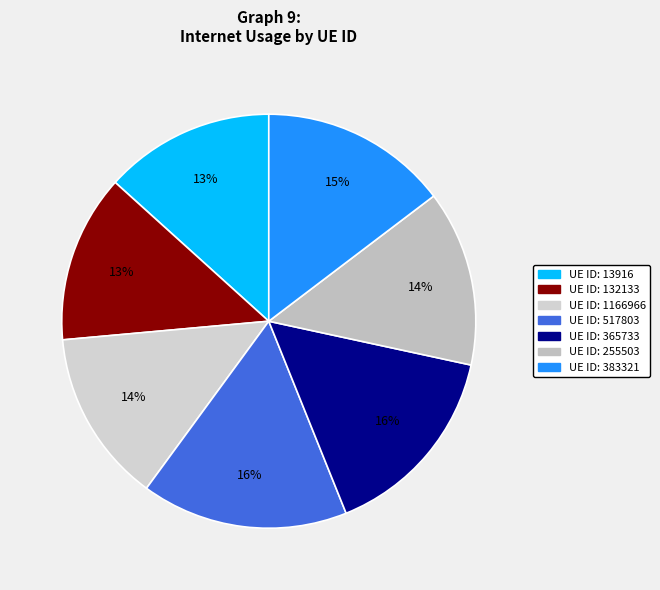

To the nearest percent, what is the average slice percentage?

14%